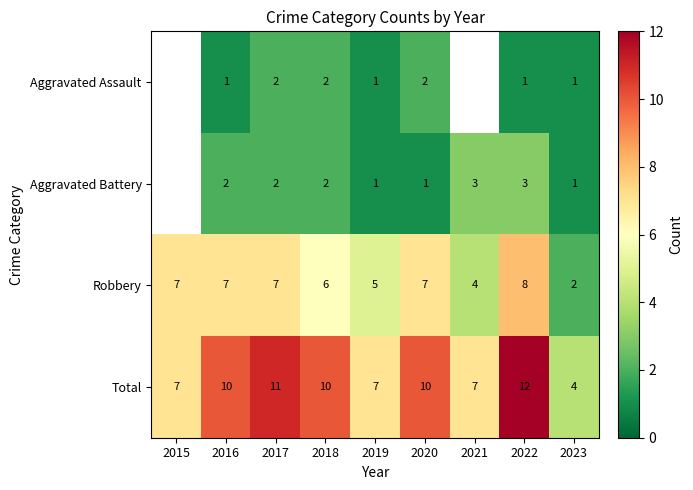

What is the difference between the highest and lowest values at 2017?

9